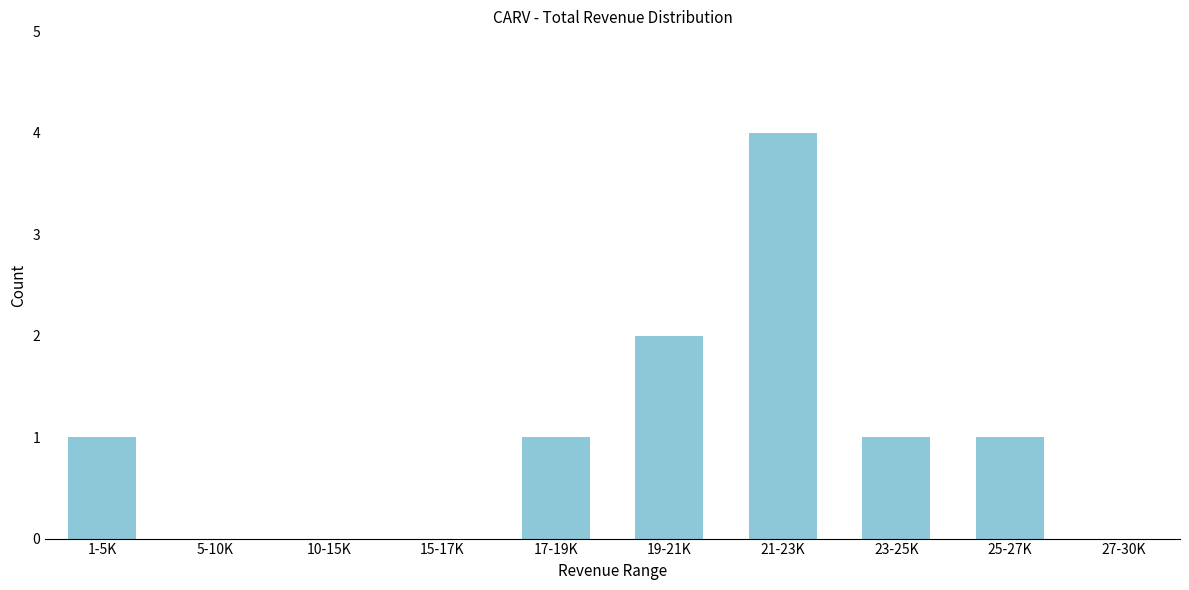

Reading right to left, extract all data points from this chart.

27-30K=0	25-27K=1	23-25K=1	21-23K=4	19-21K=2	17-19K=1	15-17K=0	10-15K=0	5-10K=0	1-5K=1